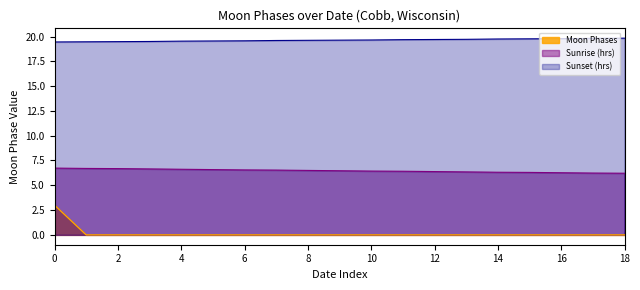

The value of Sunrise (hrs) at 0 is 6.7. True or false?

True